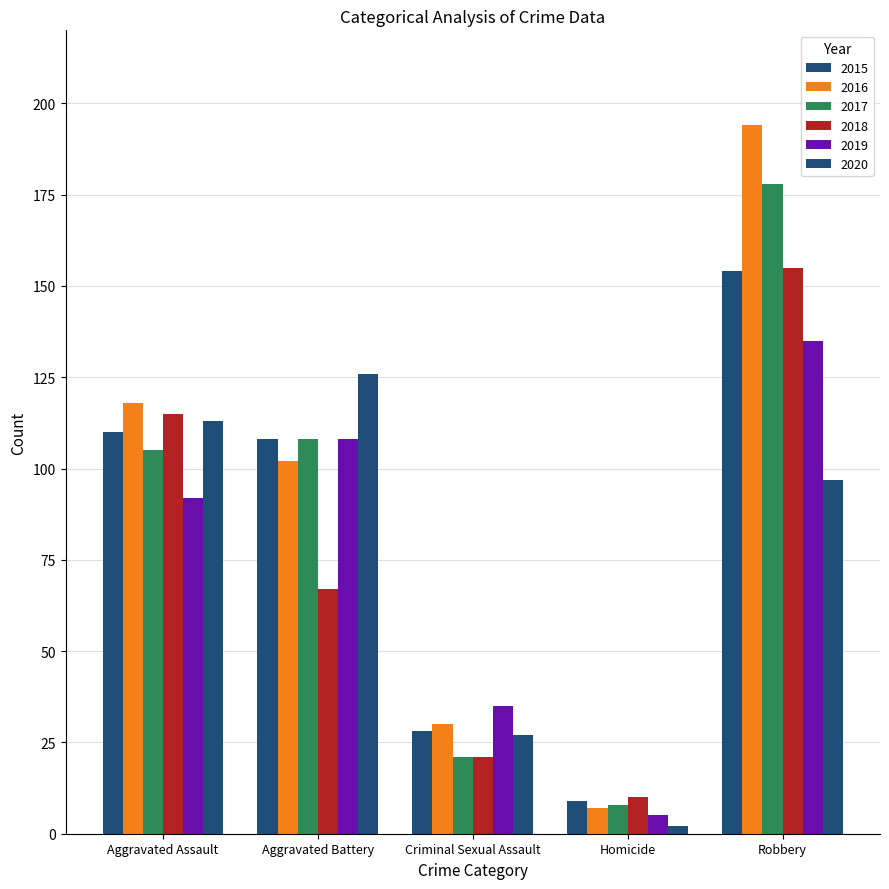

How many data points does each series have?

5